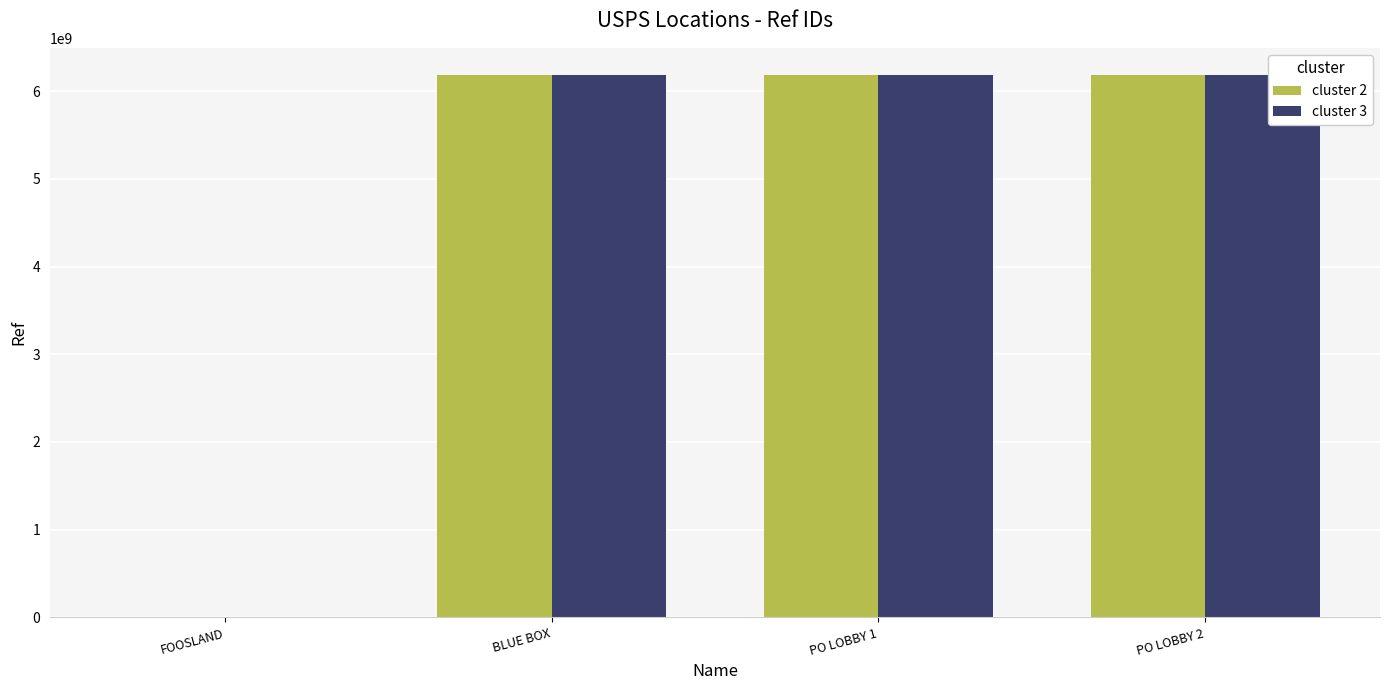

Is it true that cluster 2 equals 6184500000 at BLUE BOX?

True